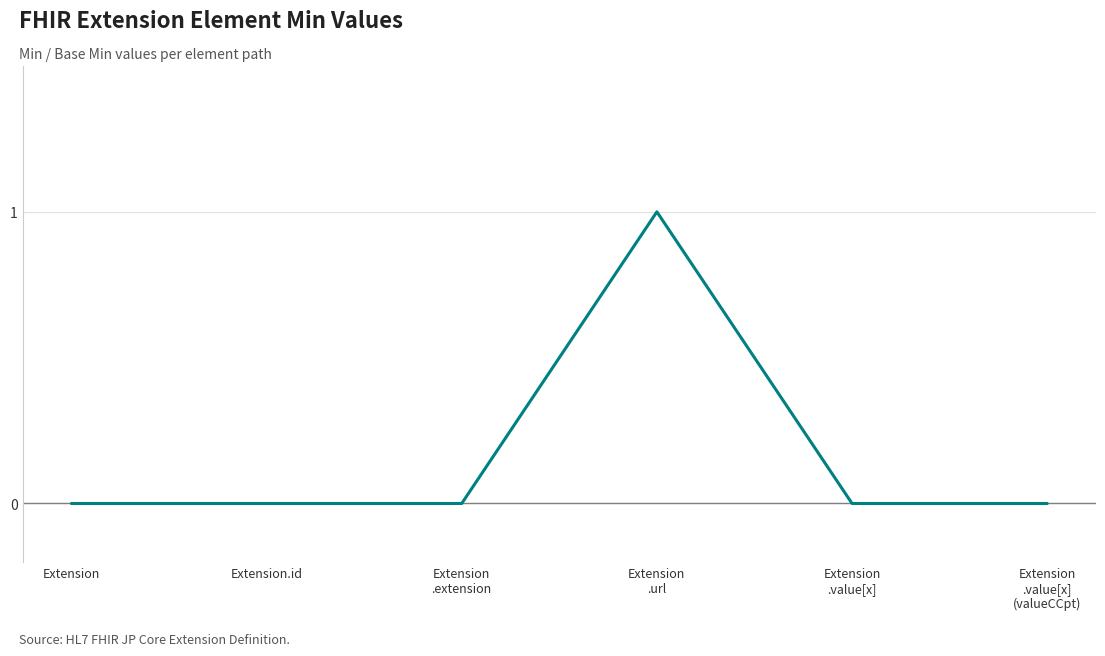

What position from the left is Extension?

1